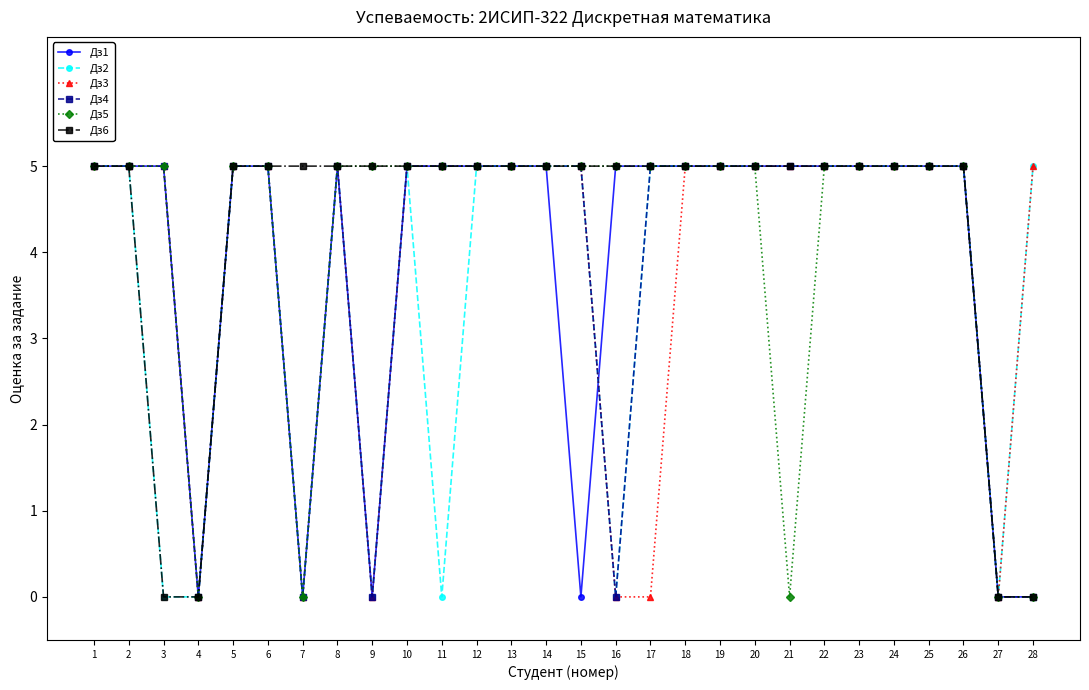

What is the spread (max minus min) of values at 3?

5